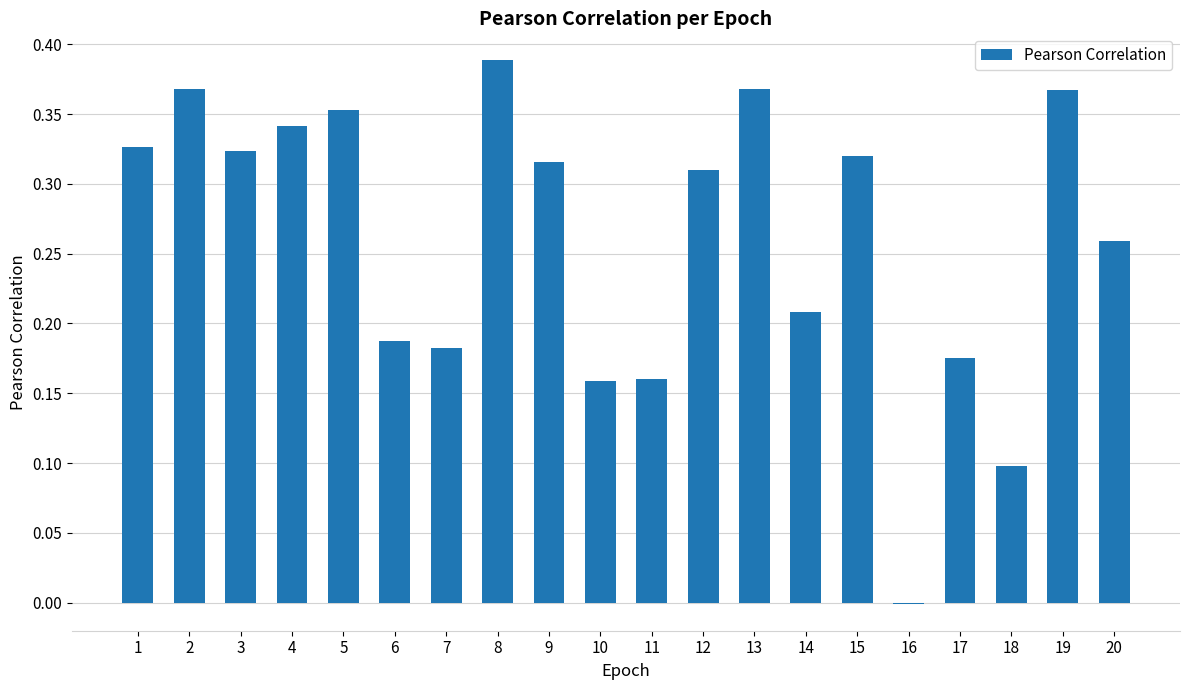

What is the sum of the values at 15 and 7?

0.5